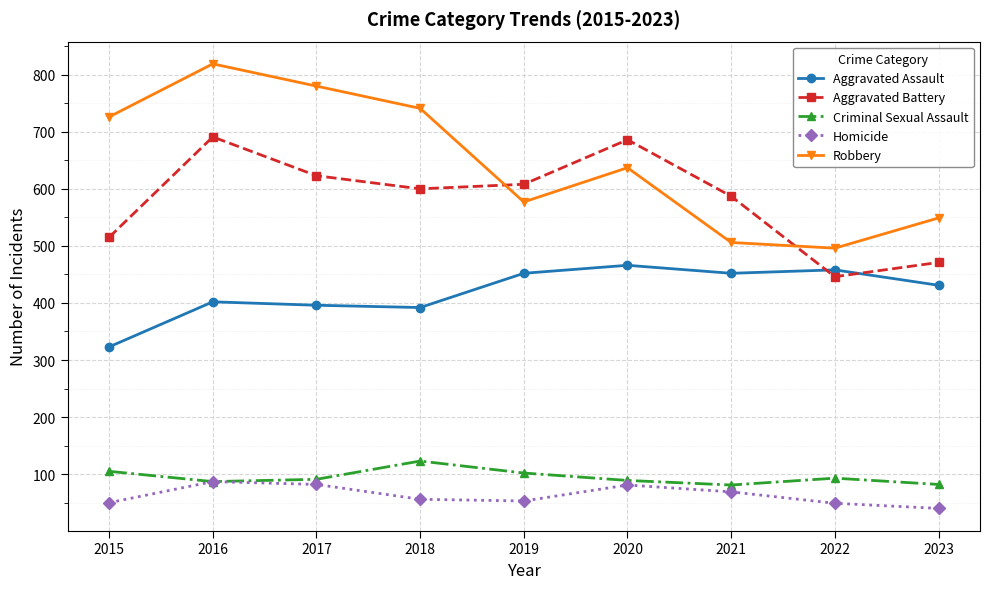

True or false: Aggravated Assault and Robbery cross at least once.

False